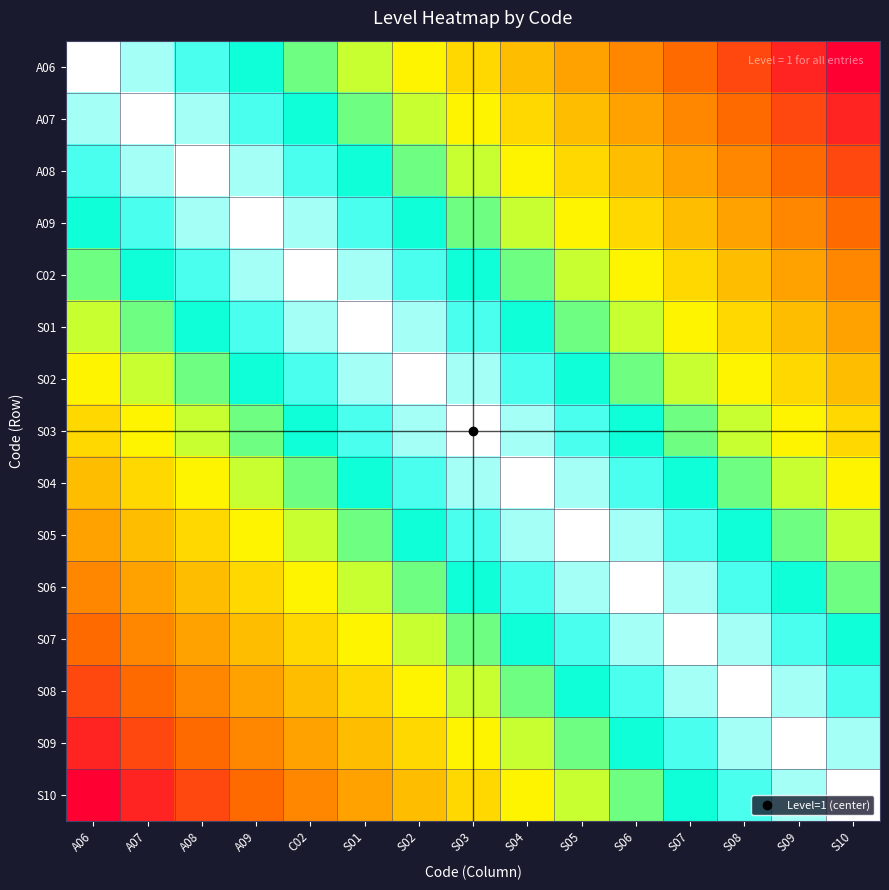

Reading left to right, what are all the values shown in this chart?

A06: A06=0.0	A07=0.1	A08=0.1	A09=0.2	C02=0.3	S01=0.4	S02=0.4	S03=0.5	S04=0.6	S05=0.6	S06=0.7	S07=0.8	S08=0.9	S09=0.9	S10=1.0
A07: A06=0.1	A07=0.0	A08=0.1	A09=0.1	C02=0.2	S01=0.3	S02=0.4	S03=0.4	S04=0.5	S05=0.6	S06=0.6	S07=0.7	S08=0.8	S09=0.9	S10=0.9
A08: A06=0.1	A07=0.1	A08=0.0	A09=0.1	C02=0.1	S01=0.2	S02=0.3	S03=0.4	S04=0.4	S05=0.5	S06=0.6	S07=0.6	S08=0.7	S09=0.8	S10=0.9
A09: A06=0.2	A07=0.1	A08=0.1	A09=0.0	C02=0.1	S01=0.1	S02=0.2	S03=0.3	S04=0.4	S05=0.4	S06=0.5	S07=0.6	S08=0.6	S09=0.7	S10=0.8
C02: A06=0.3	A07=0.2	A08=0.1	A09=0.1	C02=0.0	S01=0.1	S02=0.1	S03=0.2	S04=0.3	S05=0.4	S06=0.4	S07=0.5	S08=0.6	S09=0.6	S10=0.7
S01: A06=0.4	A07=0.3	A08=0.2	A09=0.1	C02=0.1	S01=0.0	S02=0.1	S03=0.1	S04=0.2	S05=0.3	S06=0.4	S07=0.4	S08=0.5	S09=0.6	S10=0.6
S02: A06=0.4	A07=0.4	A08=0.3	A09=0.2	C02=0.1	S01=0.1	S02=0.0	S03=0.1	S04=0.1	S05=0.2	S06=0.3	S07=0.4	S08=0.4	S09=0.5	S10=0.6
S03: A06=0.5	A07=0.4	A08=0.4	A09=0.3	C02=0.2	S01=0.1	S02=0.1	S03=0.0	S04=0.1	S05=0.1	S06=0.2	S07=0.3	S08=0.4	S09=0.4	S10=0.5
S04: A06=0.6	A07=0.5	A08=0.4	A09=0.4	C02=0.3	S01=0.2	S02=0.1	S03=0.1	S04=0.0	S05=0.1	S06=0.1	S07=0.2	S08=0.3	S09=0.4	S10=0.4
S05: A06=0.6	A07=0.6	A08=0.5	A09=0.4	C02=0.4	S01=0.3	S02=0.2	S03=0.1	S04=0.1	S05=0.0	S06=0.1	S07=0.1	S08=0.2	S09=0.3	S10=0.4
S06: A06=0.7	A07=0.6	A08=0.6	A09=0.5	C02=0.4	S01=0.4	S02=0.3	S03=0.2	S04=0.1	S05=0.1	S06=0.0	S07=0.1	S08=0.1	S09=0.2	S10=0.3
S07: A06=0.8	A07=0.7	A08=0.6	A09=0.6	C02=0.5	S01=0.4	S02=0.4	S03=0.3	S04=0.2	S05=0.1	S06=0.1	S07=0.0	S08=0.1	S09=0.1	S10=0.2
S08: A06=0.9	A07=0.8	A08=0.7	A09=0.6	C02=0.6	S01=0.5	S02=0.4	S03=0.4	S04=0.3	S05=0.2	S06=0.1	S07=0.1	S08=0.0	S09=0.1	S10=0.1
S09: A06=0.9	A07=0.9	A08=0.8	A09=0.7	C02=0.6	S01=0.6	S02=0.5	S03=0.4	S04=0.4	S05=0.3	S06=0.2	S07=0.1	S08=0.1	S09=0.0	S10=0.1
S10: A06=1.0	A07=0.9	A08=0.9	A09=0.8	C02=0.7	S01=0.6	S02=0.6	S03=0.5	S04=0.4	S05=0.4	S06=0.3	S07=0.2	S08=0.1	S09=0.1	S10=0.0